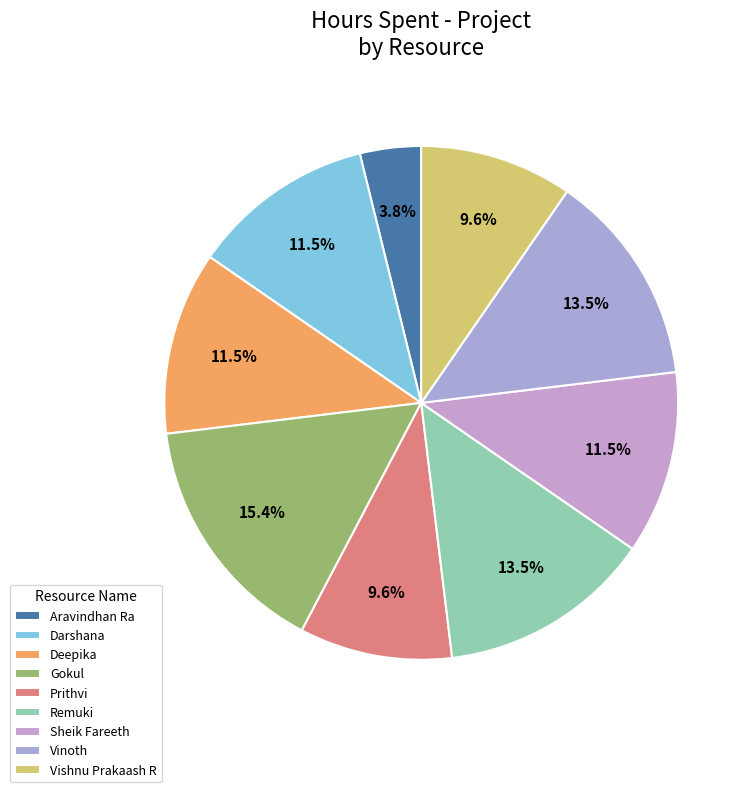

How much of the chart is everything except Aravindhan Ra?

96.2%